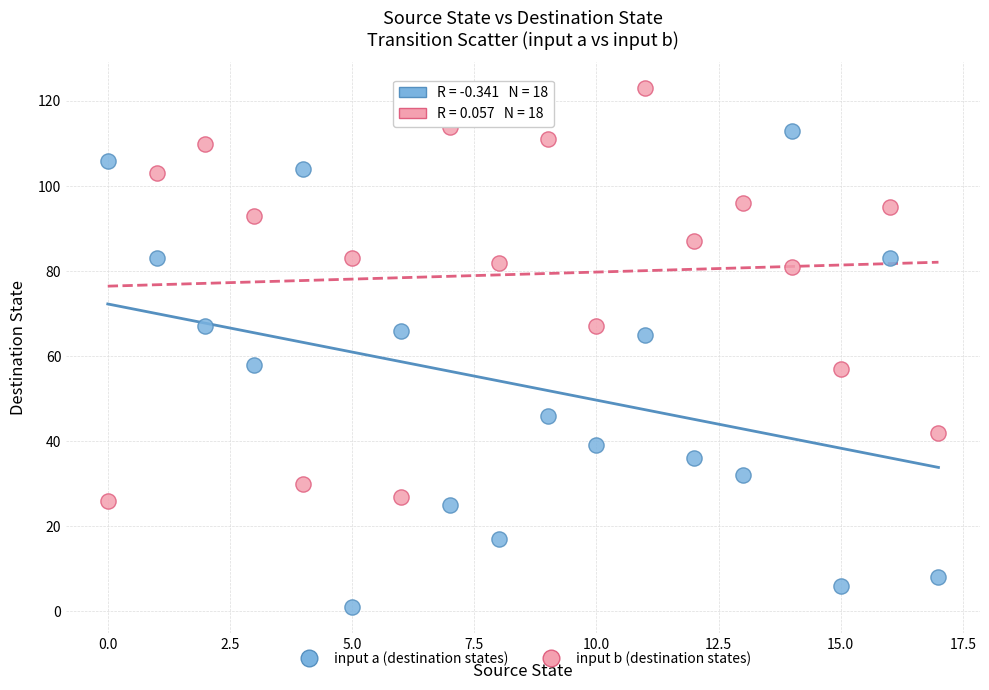

What are all the series names shown in the legend?

input a (destination states), input b (destination states)